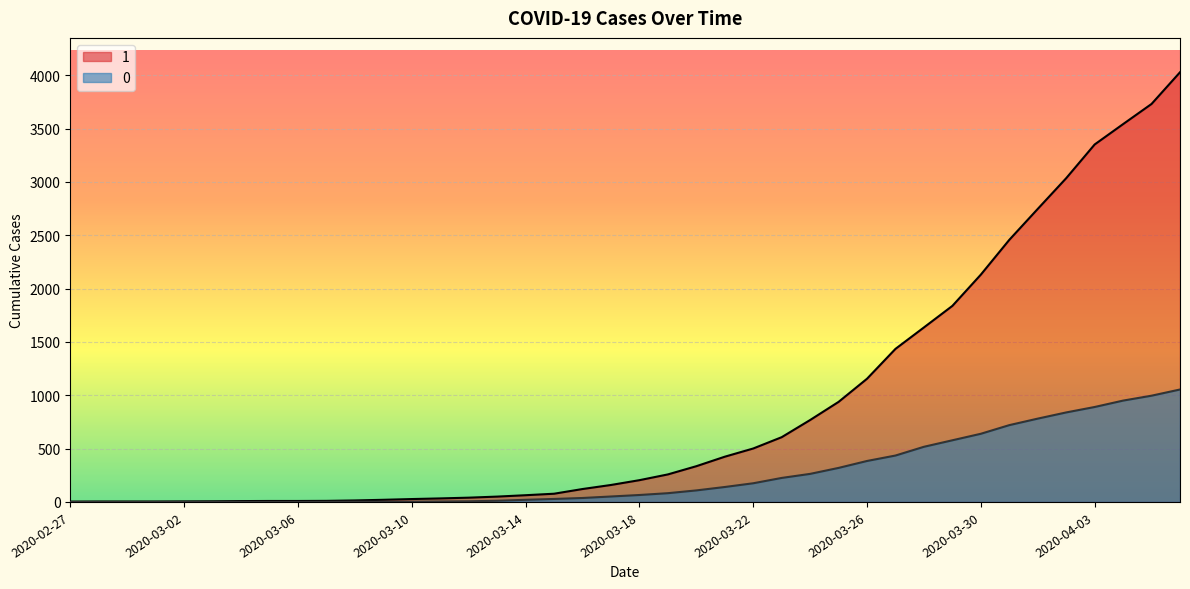

What is the maximum value for 0?

1054